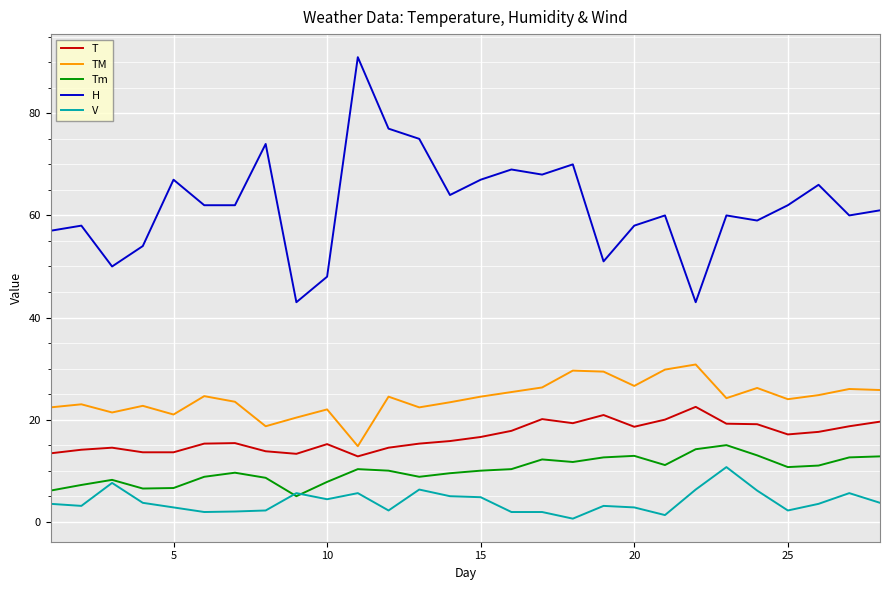

Which series has the widest spread of values?

H